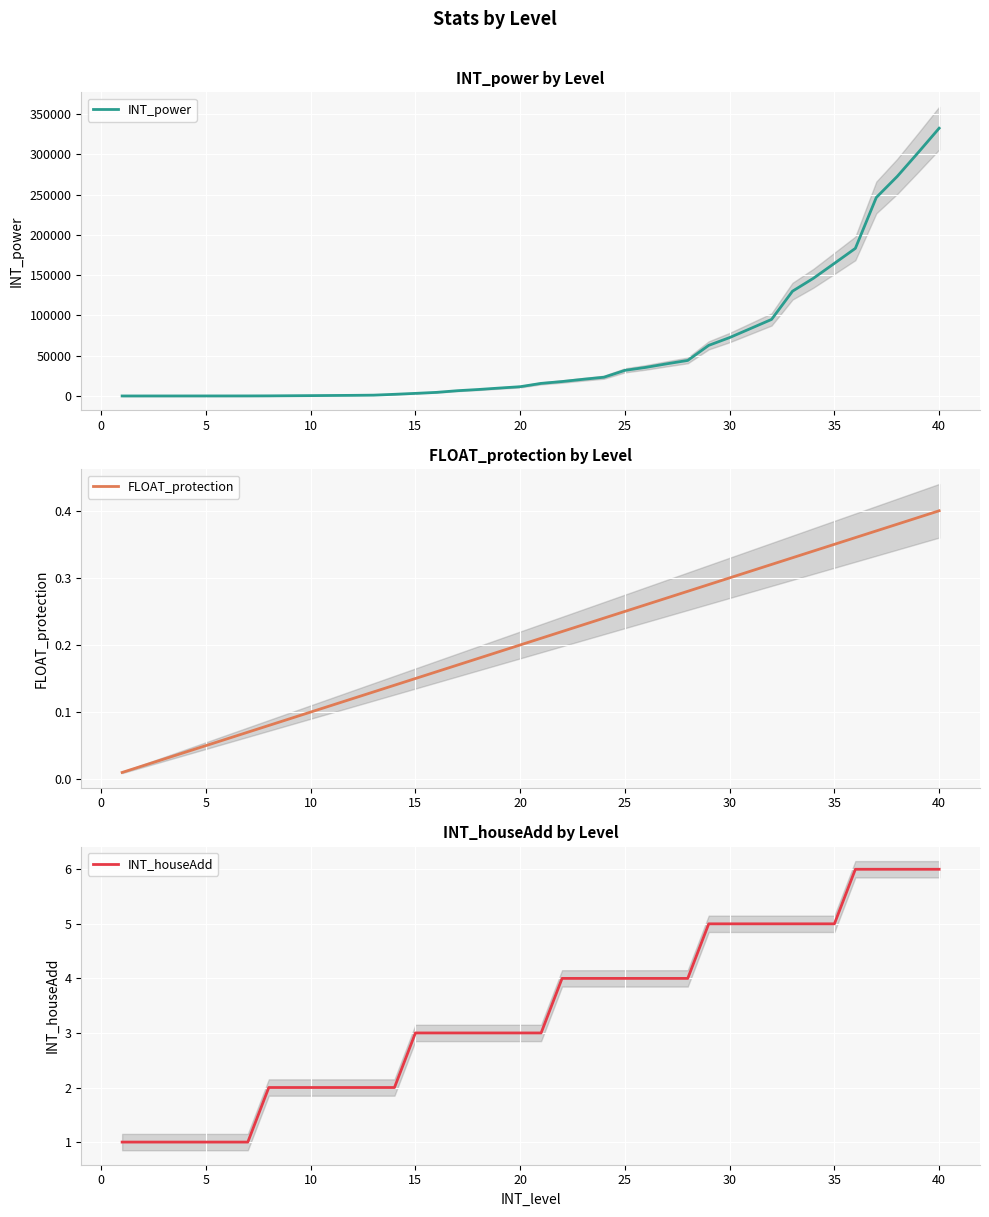

At which label does FLOAT_protection reach its peak?

40